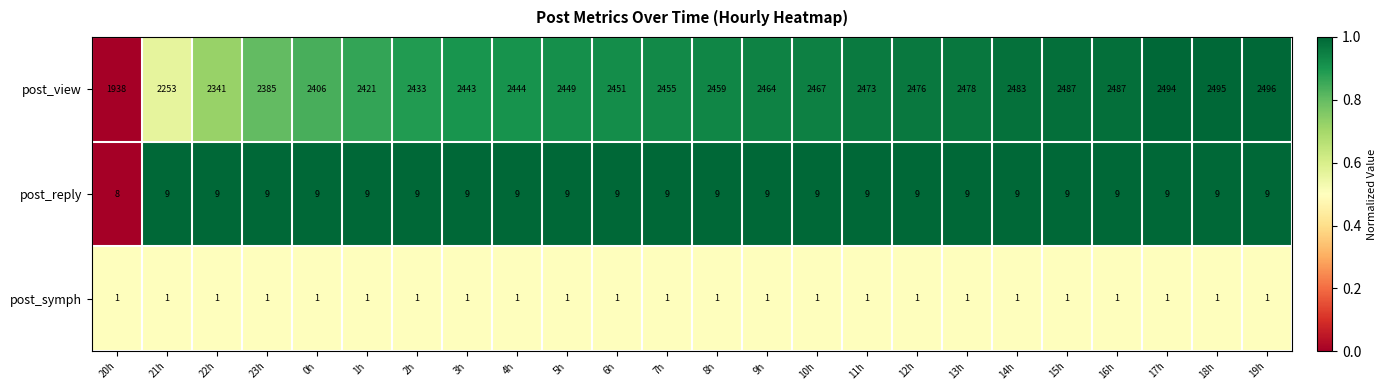

Which series has the largest total across all categories?

post_view